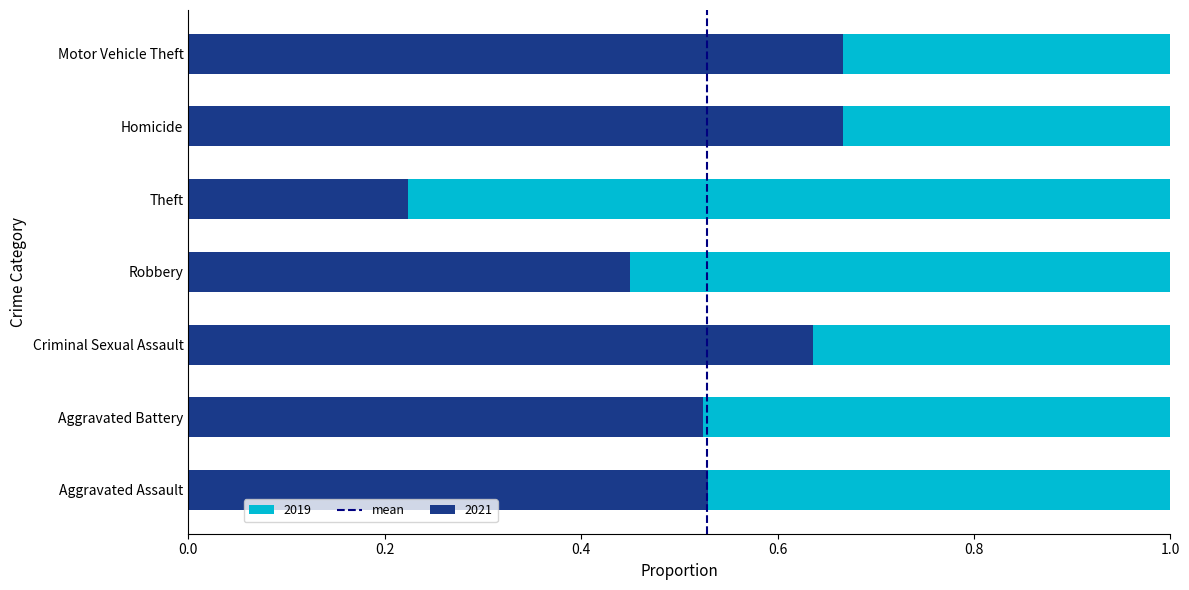

The value of 2021 at Criminal Sexual Assault is 0.9. True or false?

False